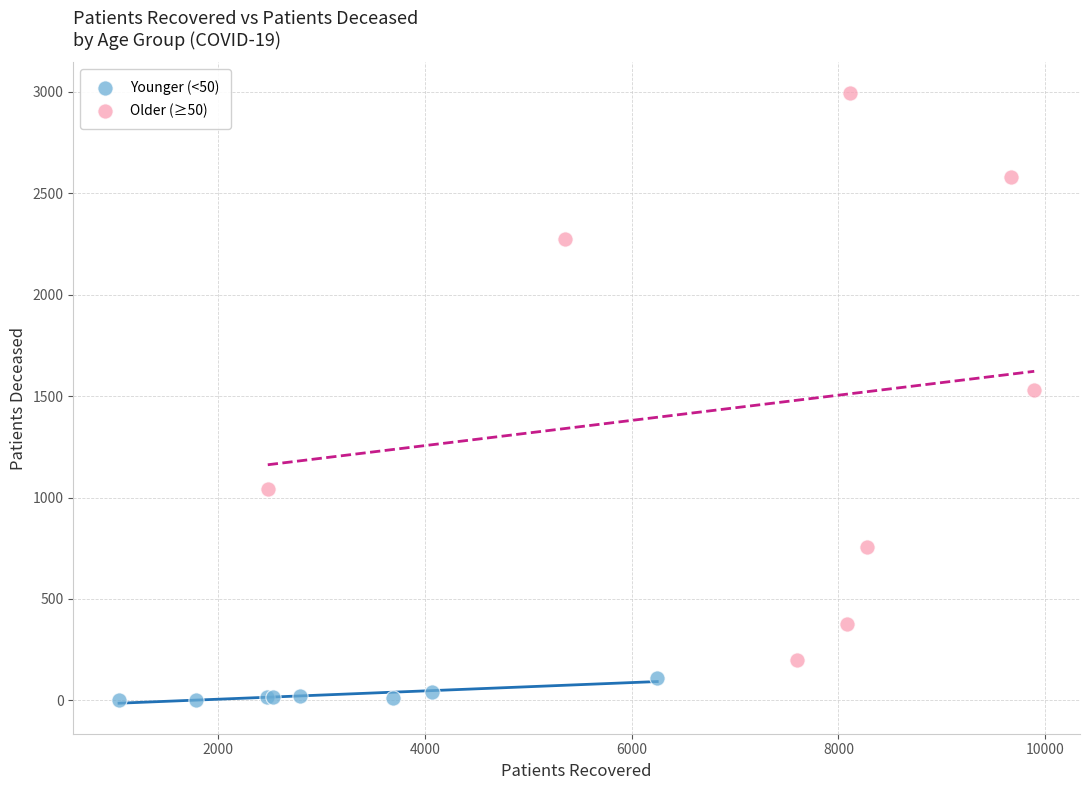

What are all the series names shown in the legend?

Younger (<50), Older (≥50)